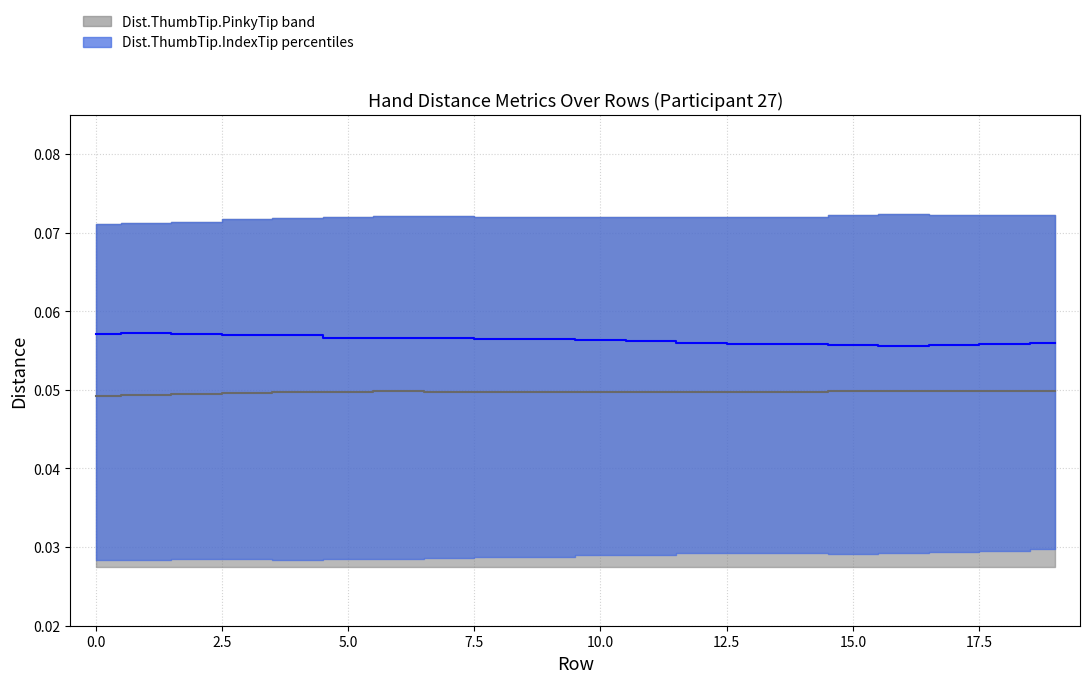

What is the average value of the Dist.ThumbTip.IndexTip series?

0.1